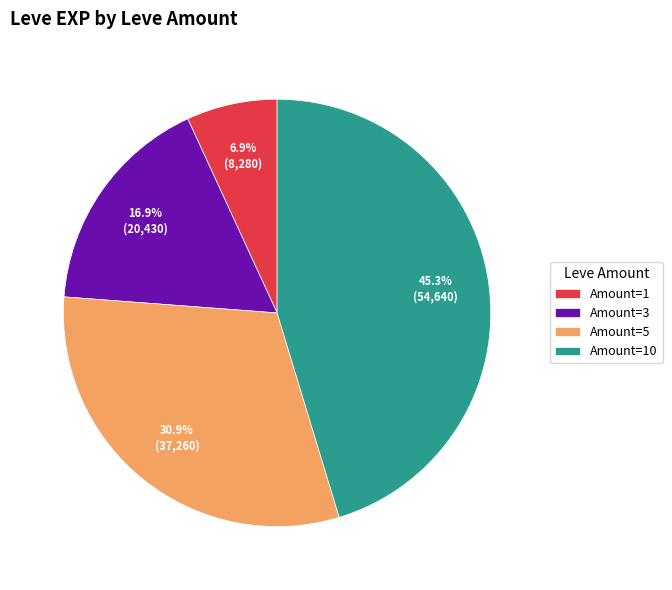

Which slice is the smallest?

Amount=1